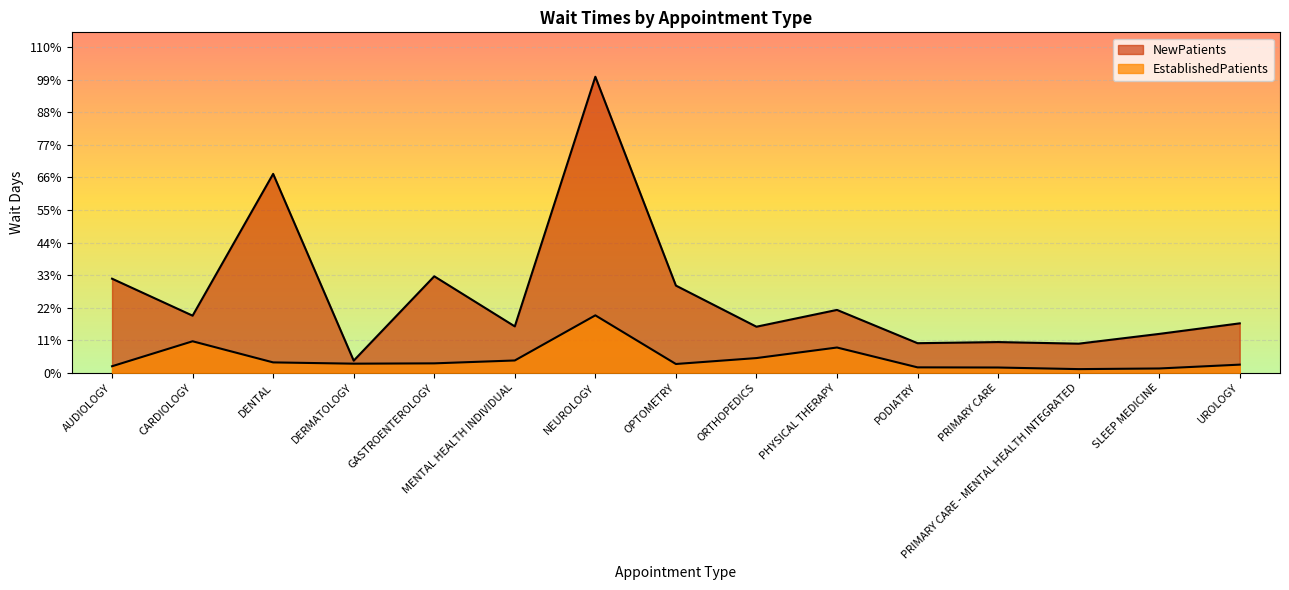

Which category has the highest value across all series?

NEUROLOGY